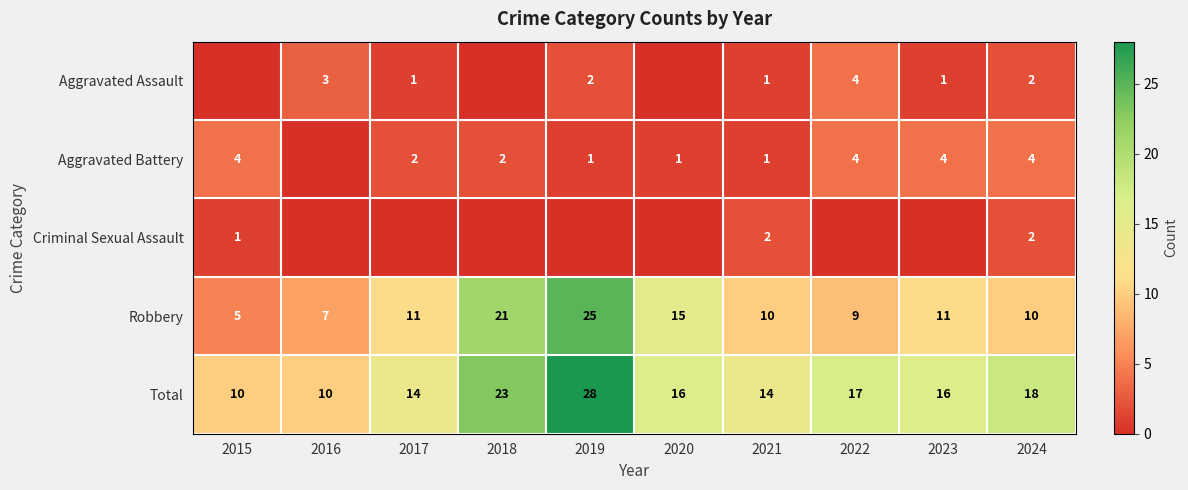

The Total series shows 5 at 2023. True or false?

False